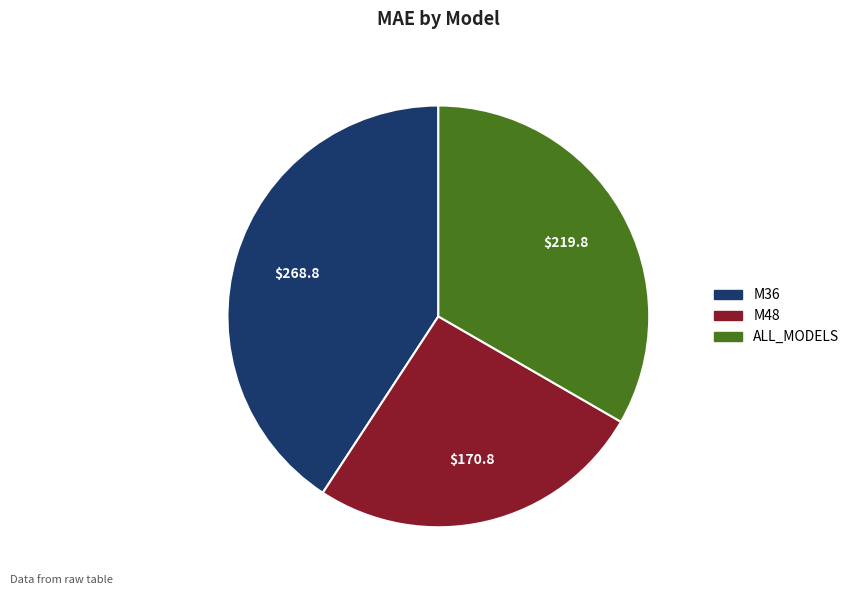

Count the number of slices in the pie.

3